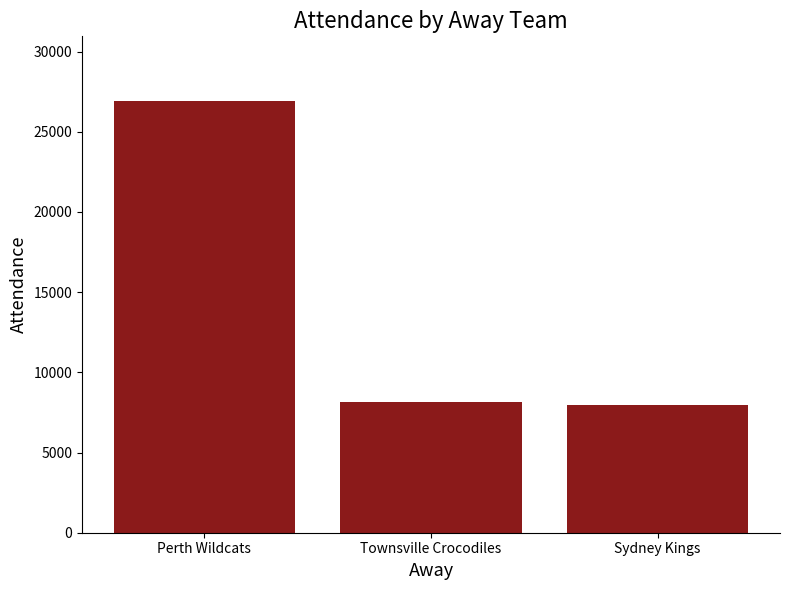

What is the change in value from Perth Wildcats to Townsville Crocodiles?

-18769